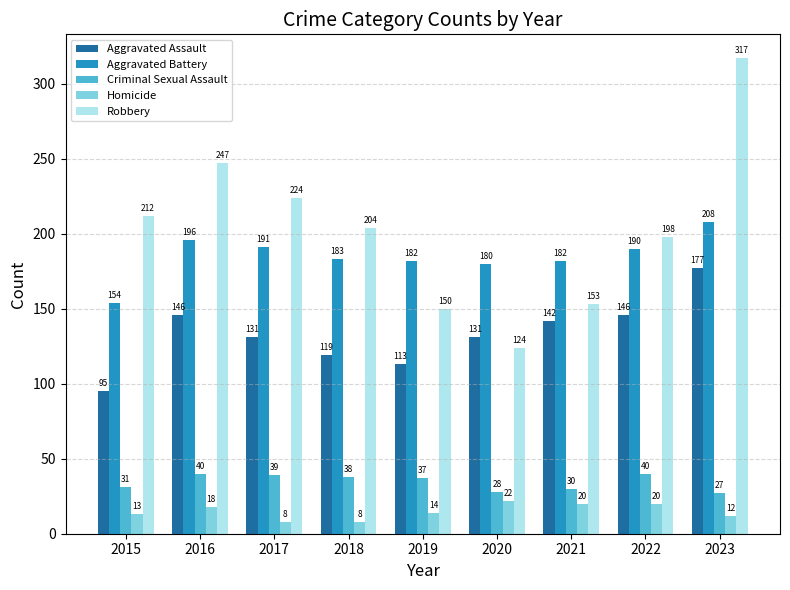

What is the average value of the Robbery series?

203